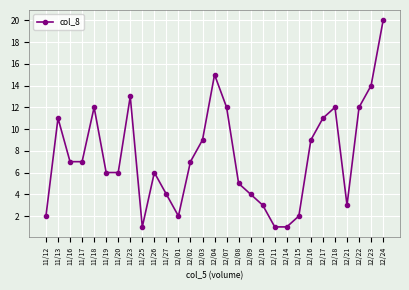

The value at 12/08 is 5. True or false?

True